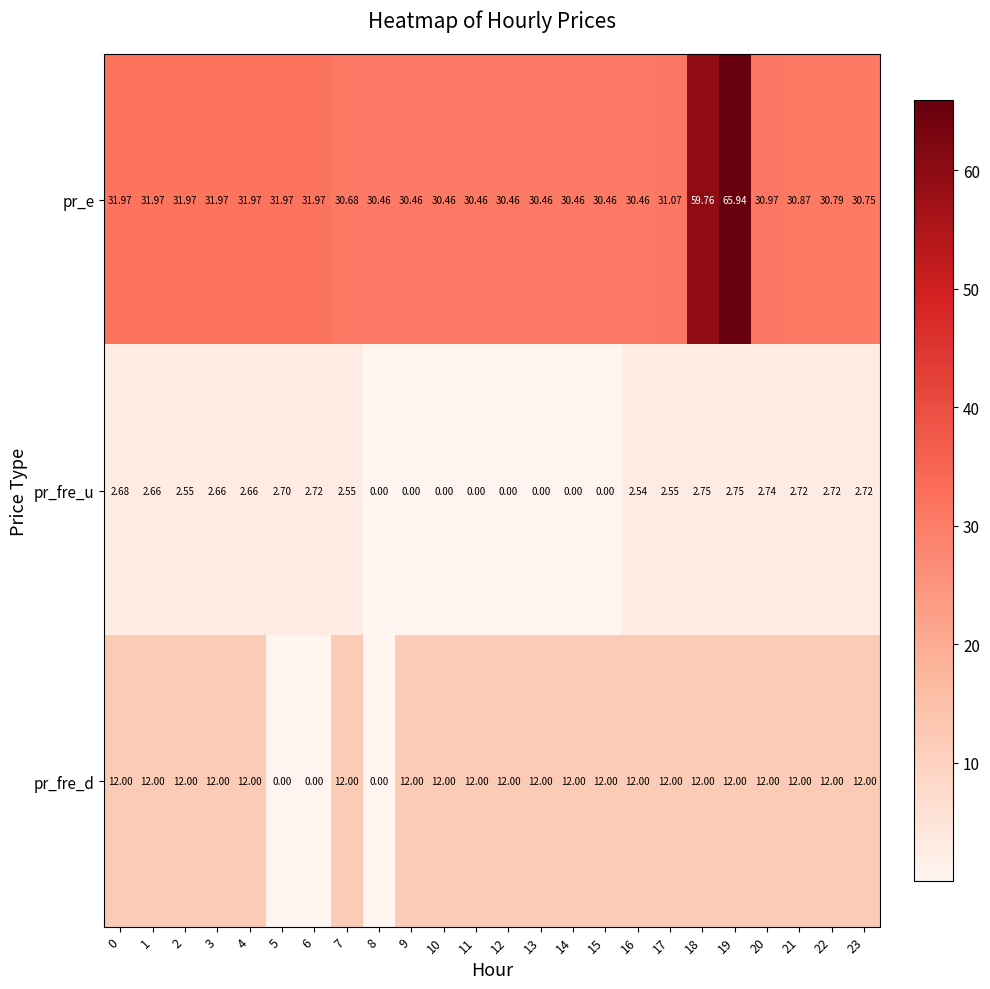

Rank the series at 23 from highest to lowest value.

pr_e, pr_fre_d, pr_fre_u